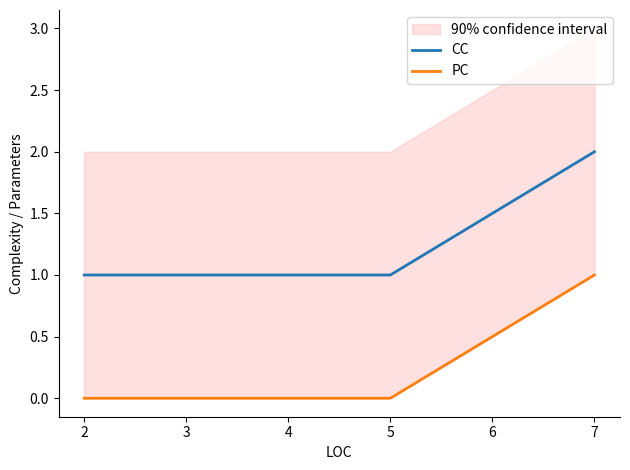

True or false: CC and PC intersect in this chart.

False